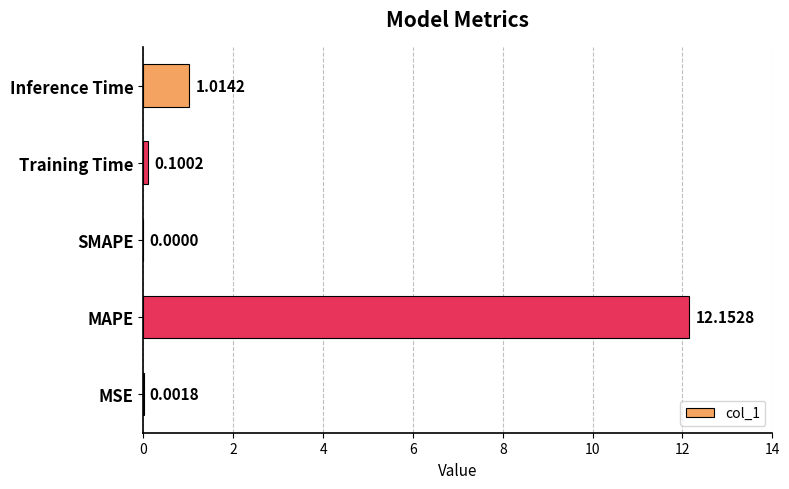

Which label corresponds to the largest value in the chart?

MAPE